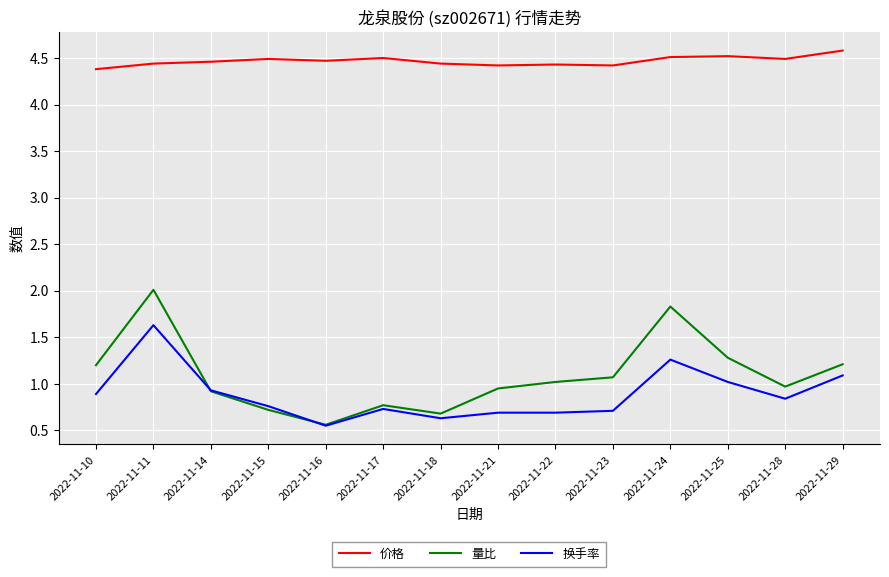

True or false: 量比 has more than 2 points higher than both neighbors.

True